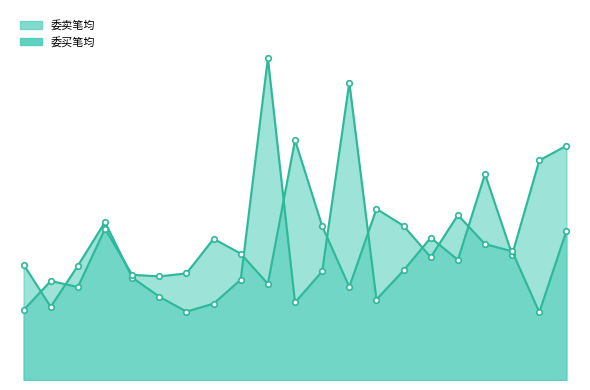

Where do 委卖笔均_line and 委买笔均_line first cross each other?

0 and 1